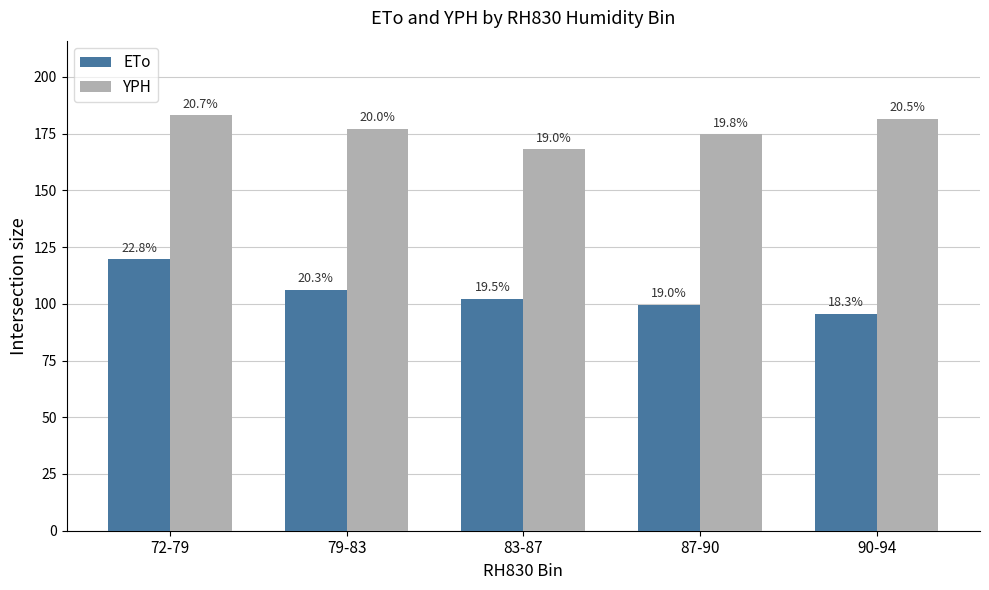

What is the value of the ETo bar at the 4th from the left?

99.6